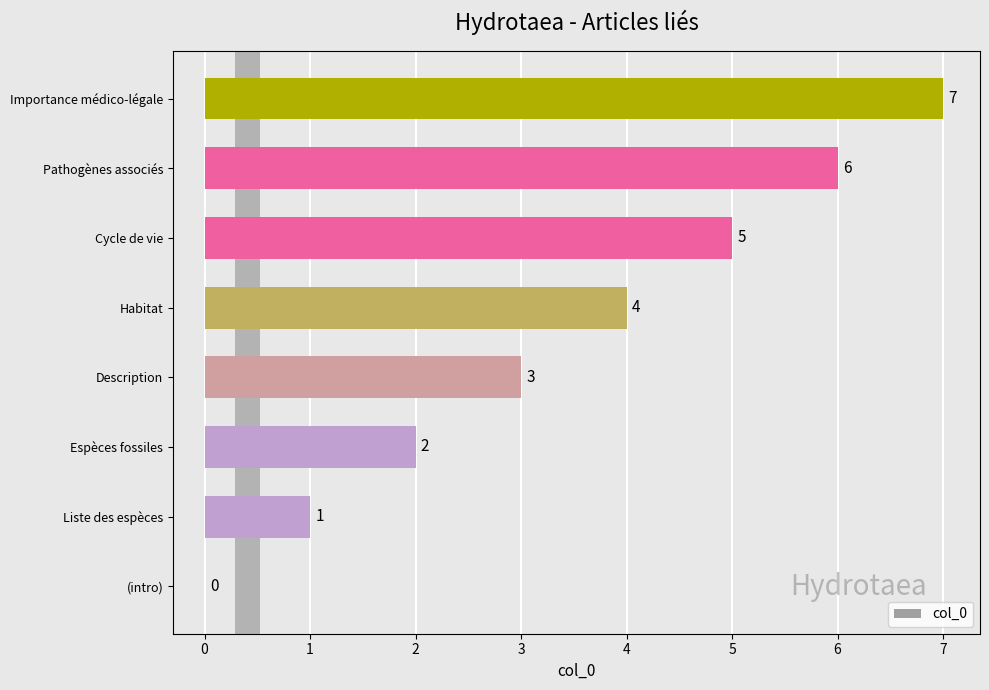

How many values are between 2 and 6?

5